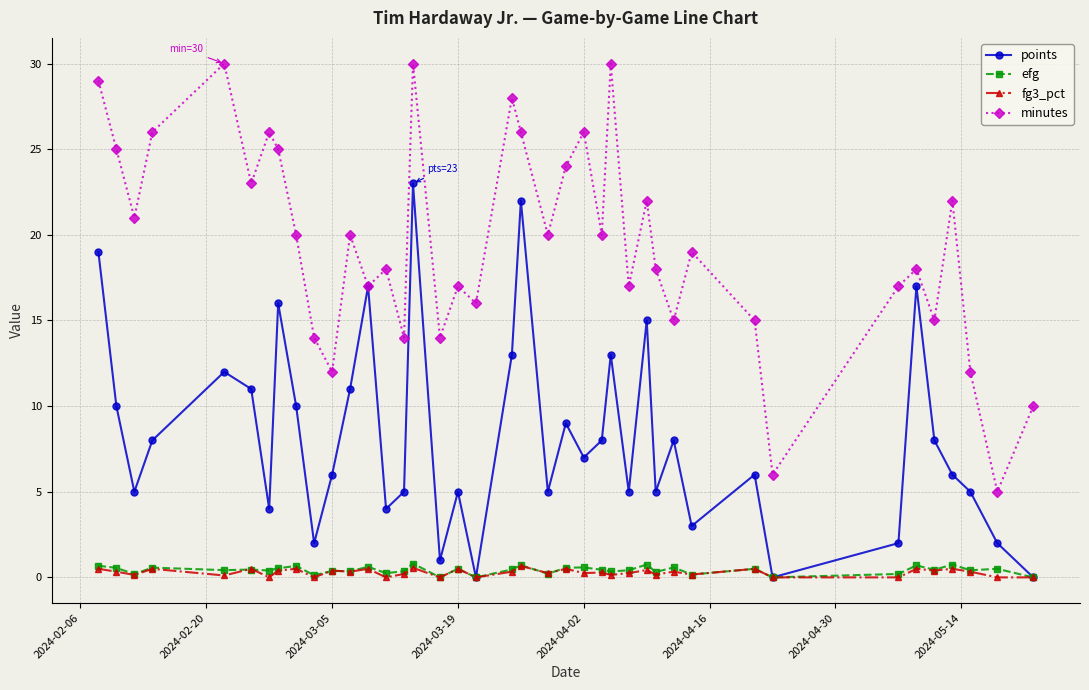

What is the maximum value shown in the chart?

30.0